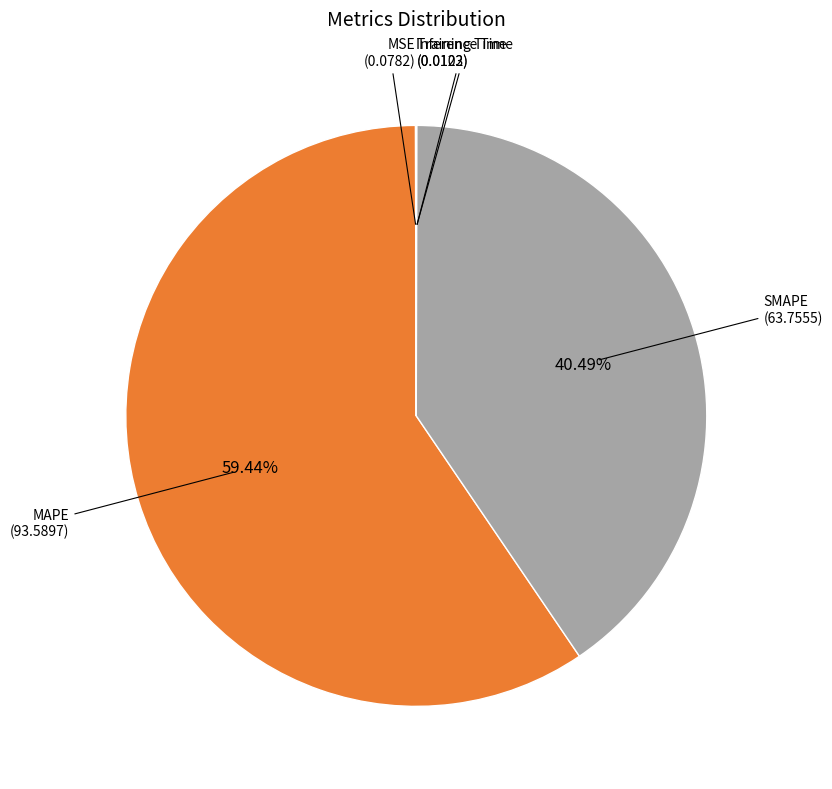

Does any single category account for the majority?

Yes